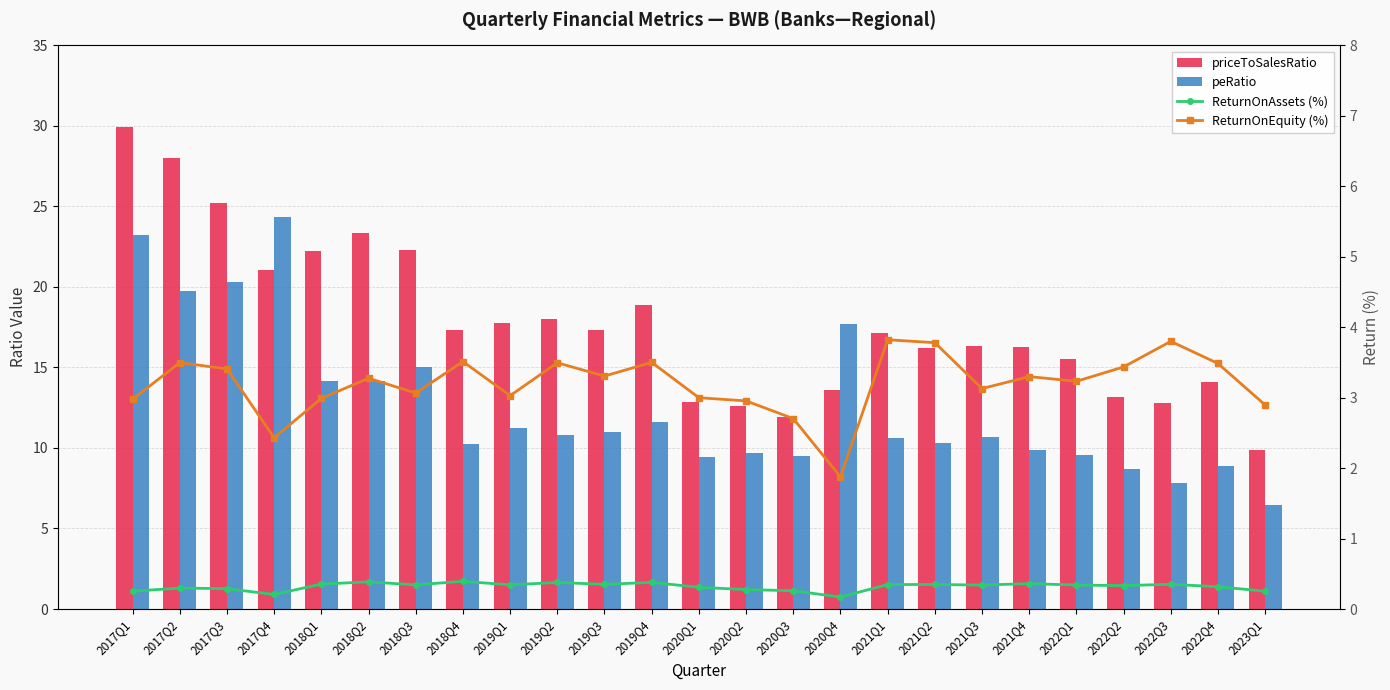

At which label is ReturnOnAssets (%) closest to 0?

2020Q4